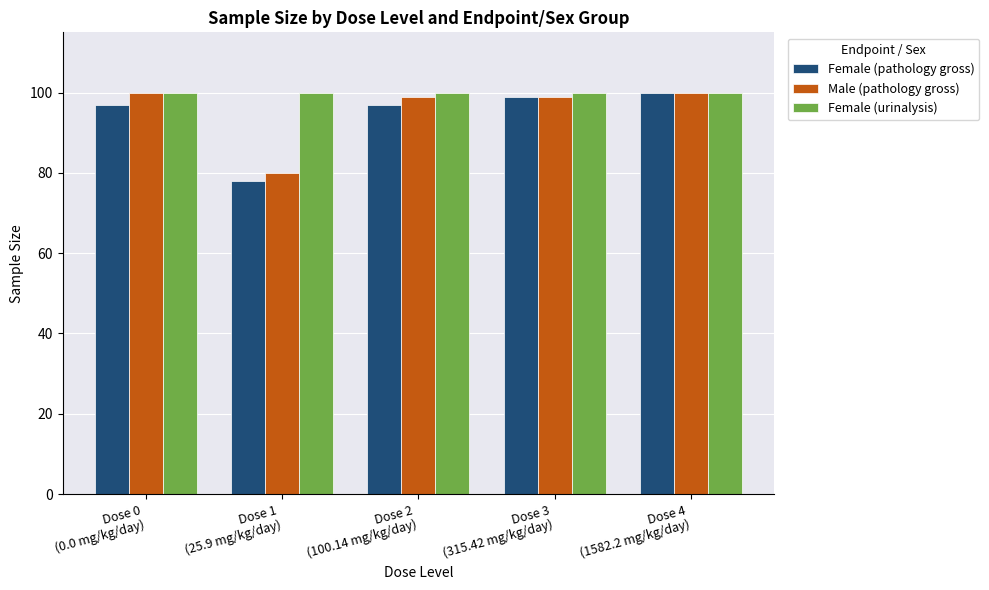

What is the spread (max minus min) of values at Dose 0
(0.0 mg/kg/day)?

3